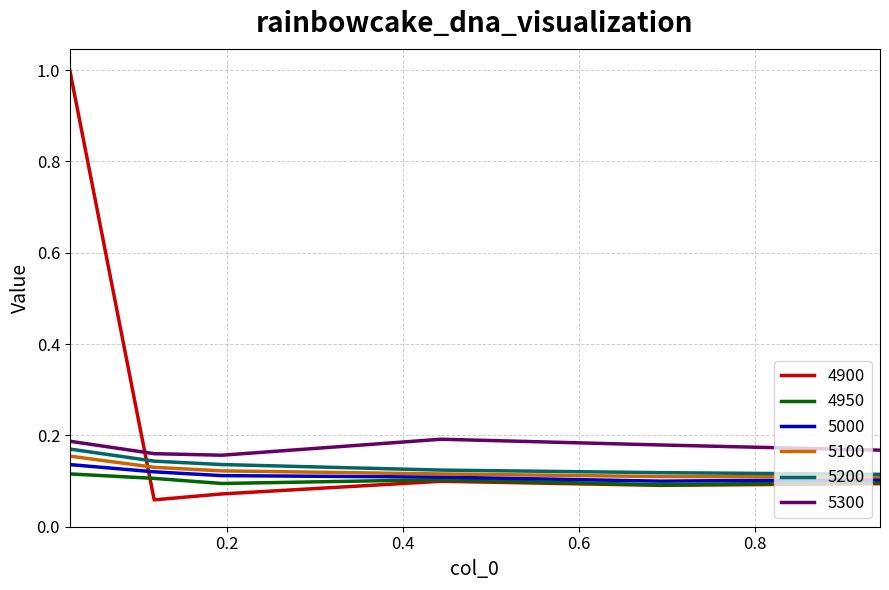

What is the maximum value shown in the chart?

1.0